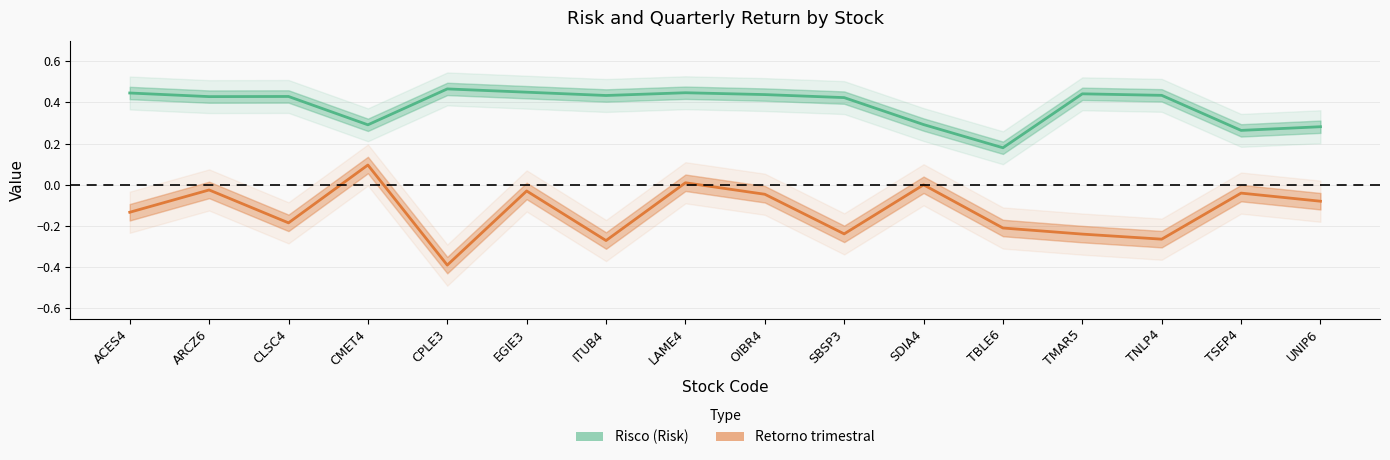

Read the Risco (Risk) value at CMET4.

0.3